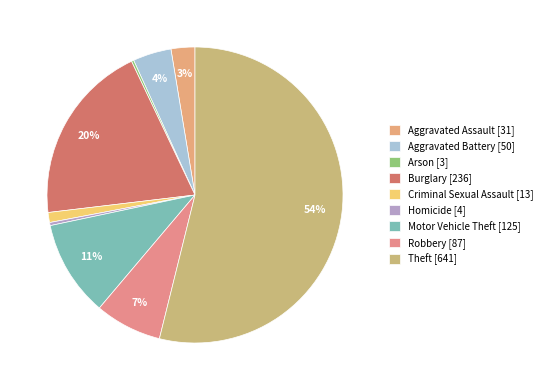

Which has a higher value, Burglary or Homicide?

Burglary